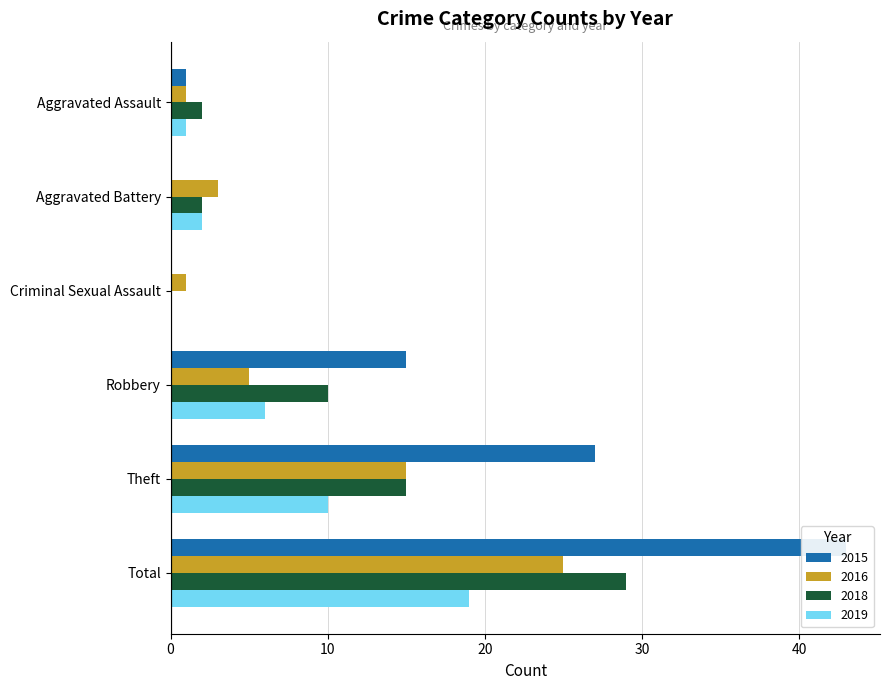

List the series in order of their peak value, highest first.

2015, 2018, 2016, 2019